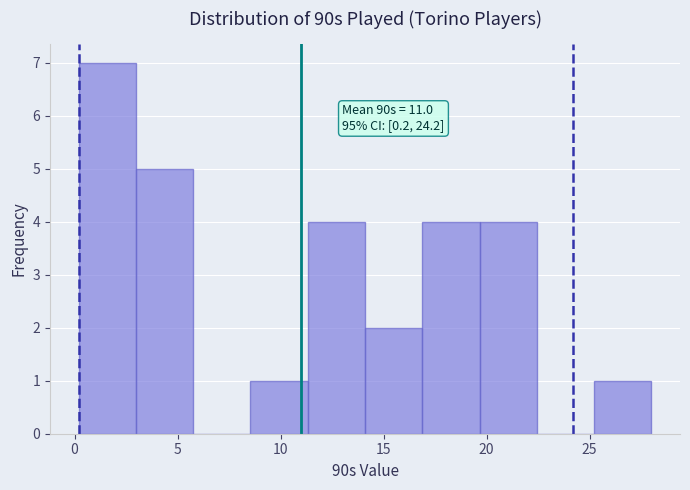

Over which range of the x-axis is the bar tallest?

0.0 to 3.0